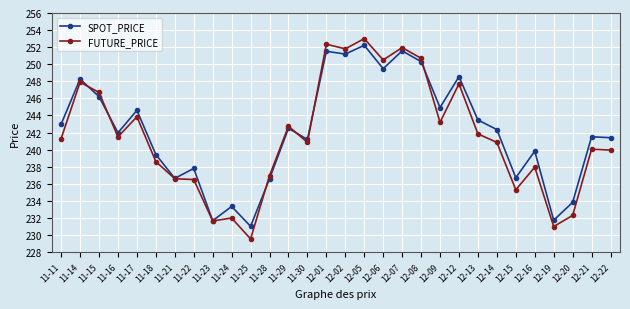

Is it true that SPOT_PRICE equals 64.3 at 11-28?

False